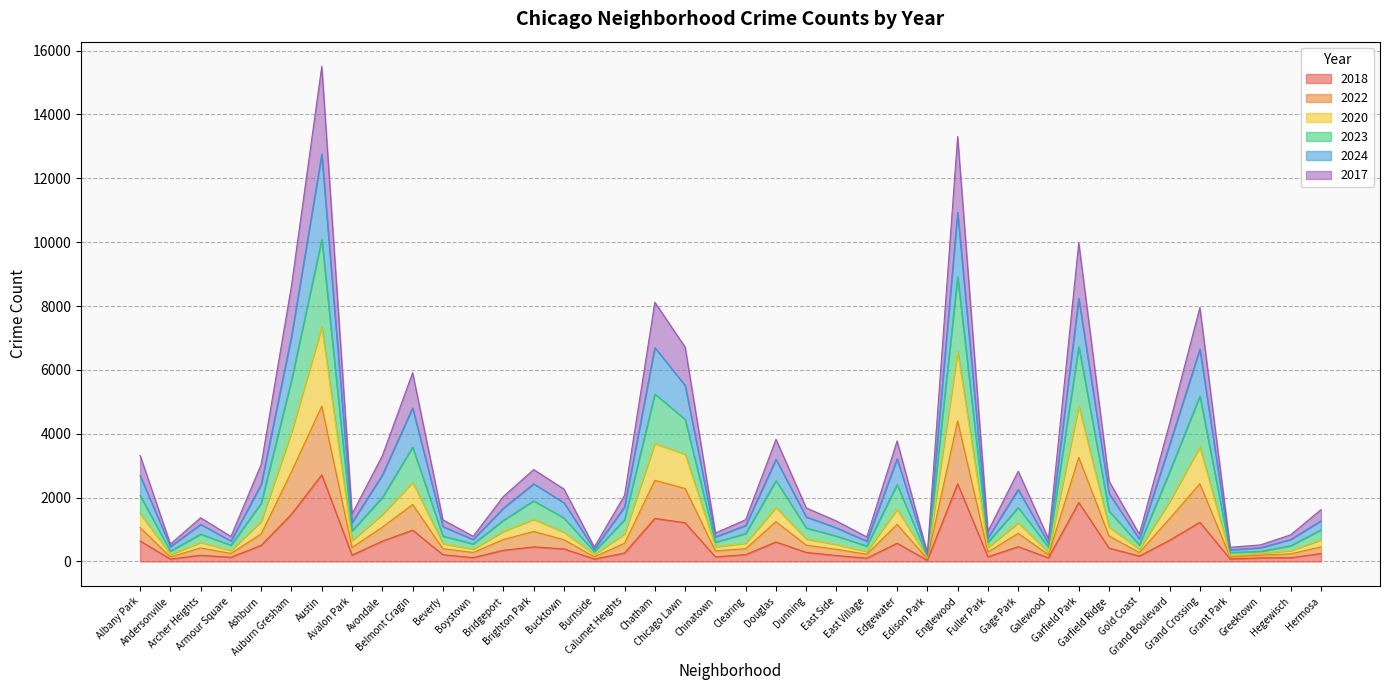

Is it true that 2017 equals 1202 at Clearing?

False